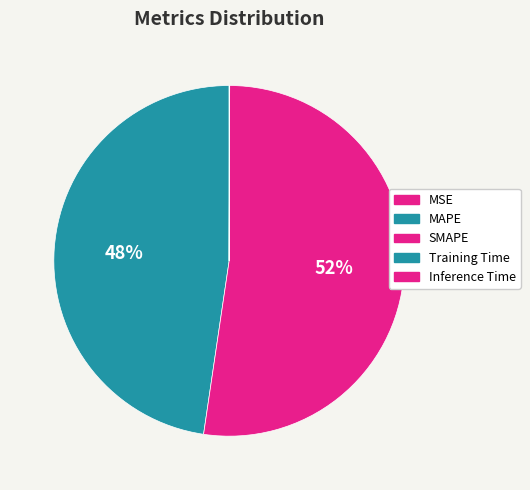

How many slices are in this pie chart?

5